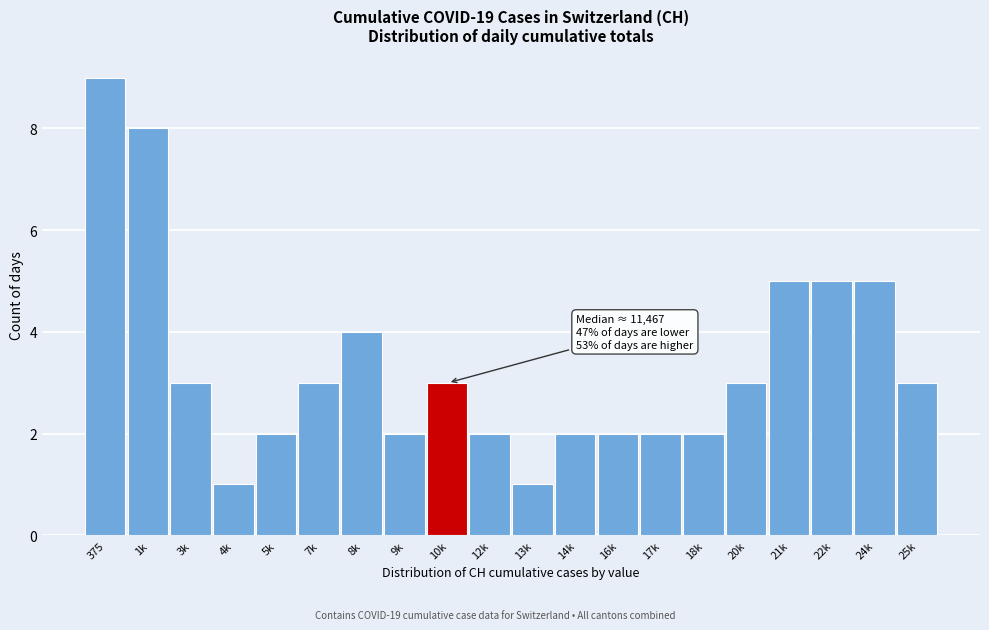

Reading right to left, extract all data points from this chart.

25k=3	24k=5	22k=5	21k=5	20k=3	18k=2	17k=2	16k=2	14k=2	13k=1	12k=2	10k=3	9k=2	8k=4	7k=3	5k=2	4k=1	3k=3	1k=8	375=9